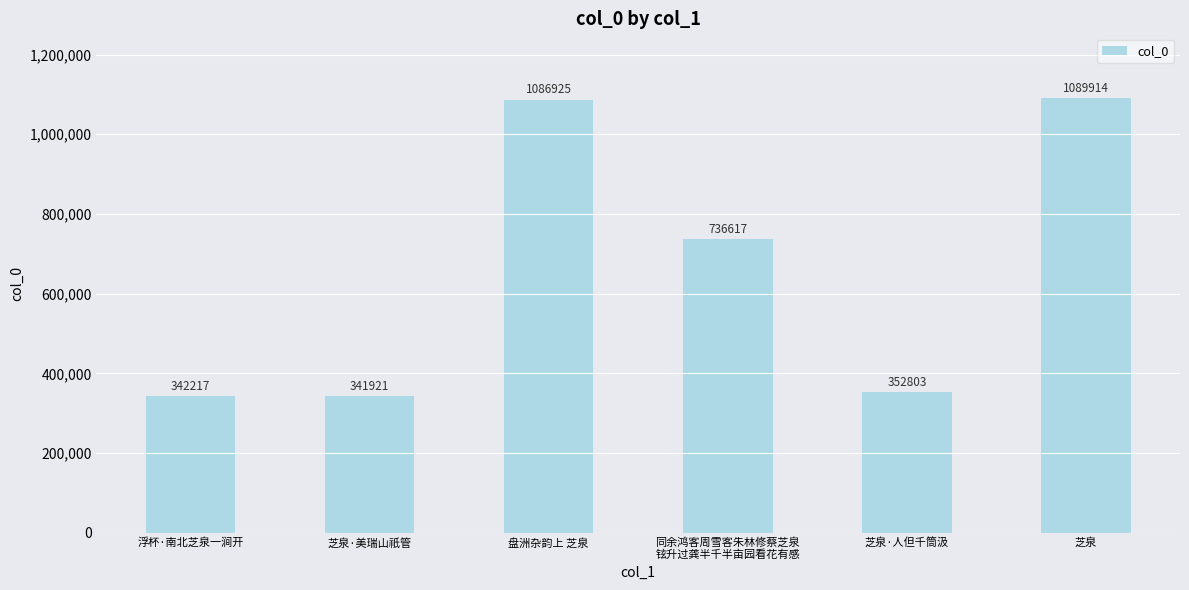

True or false: the data shows 1086925 at 盘洲杂韵上 芝泉.

True